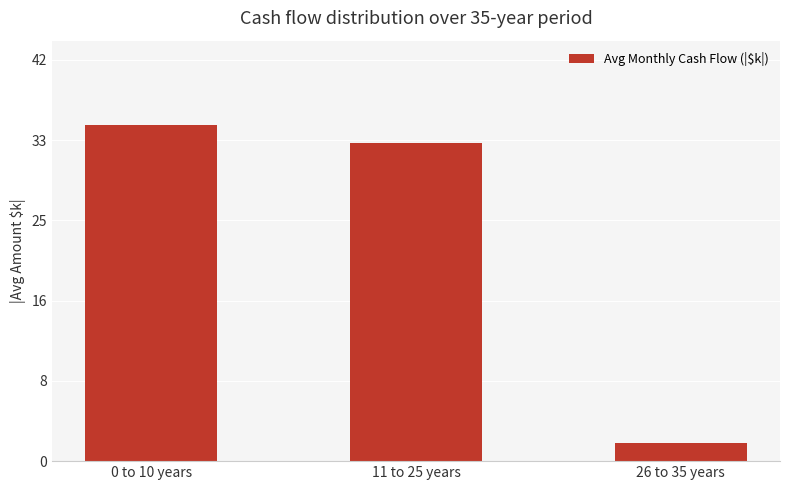

Is it true that the value at 26 to 35 years is 1.9?

True